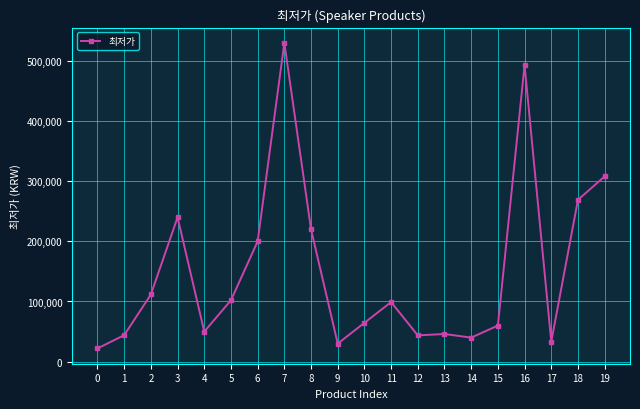

Where is the first local minimum?

4